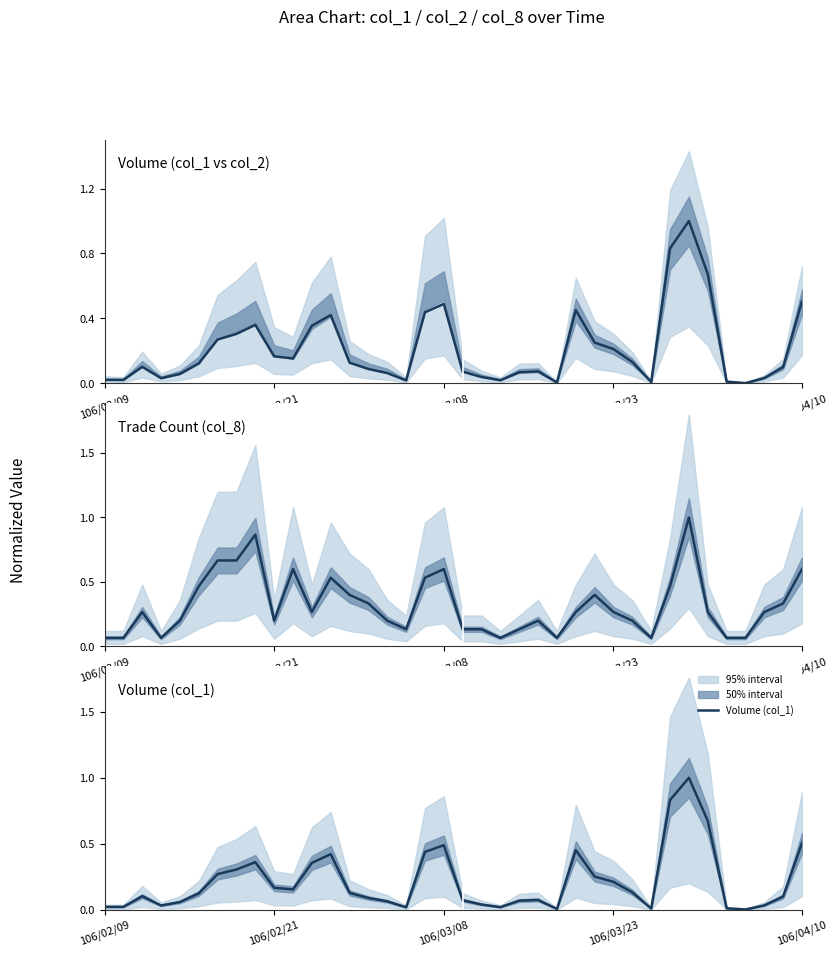

After their last crossing, which series has the higher values: Trade Count (col_8) or Volume (col_1 vs col_2)?

Trade Count (col_8)